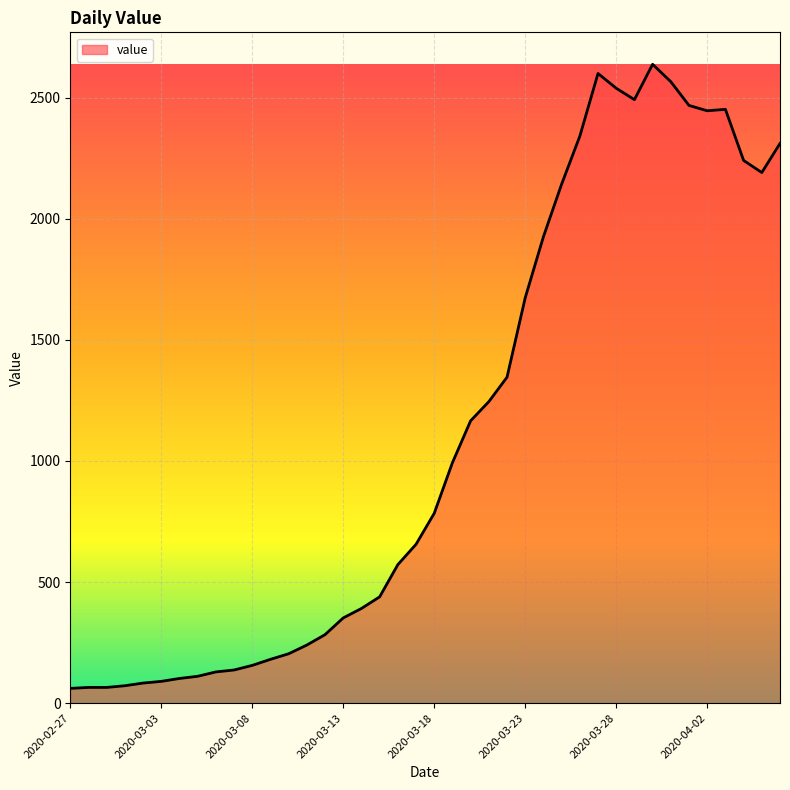

What is the greatest value displayed?

2638